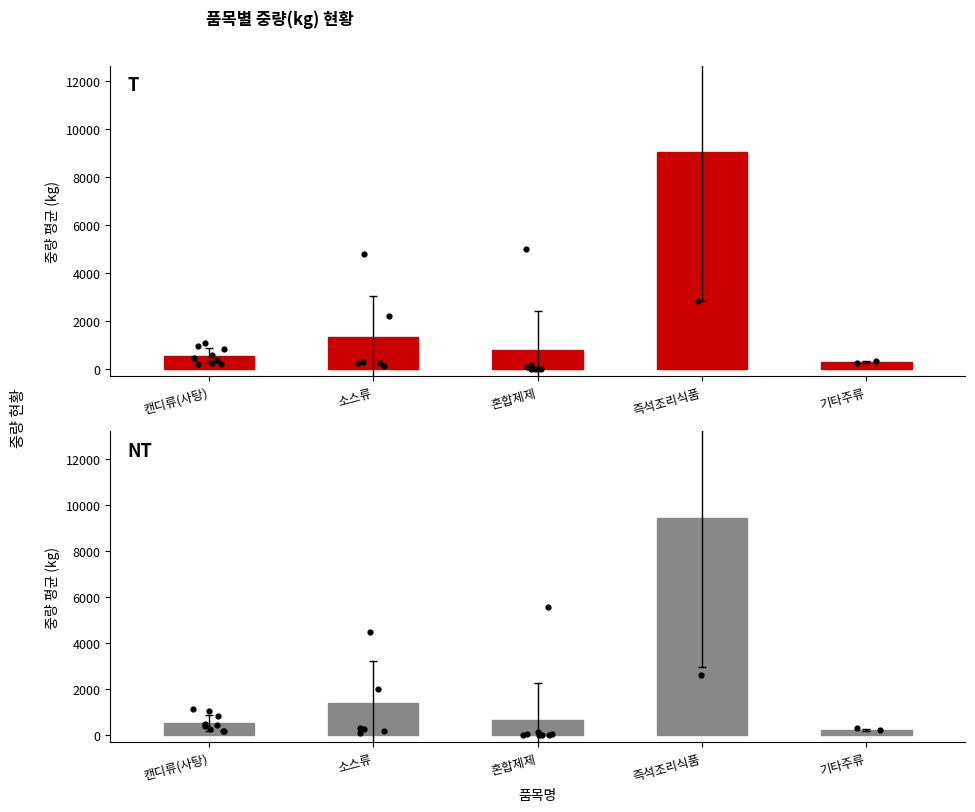

At how many categories does at least one series exceed 6762?

1